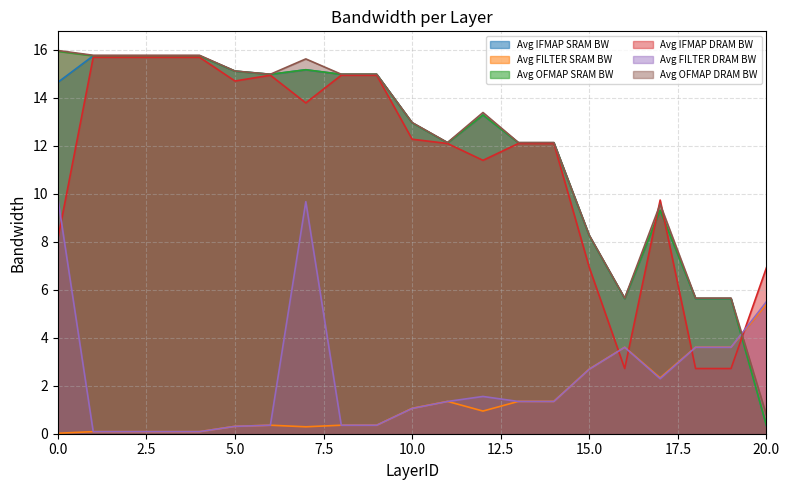

Which series has the widest spread of values?

Avg OFMAP SRAM BW